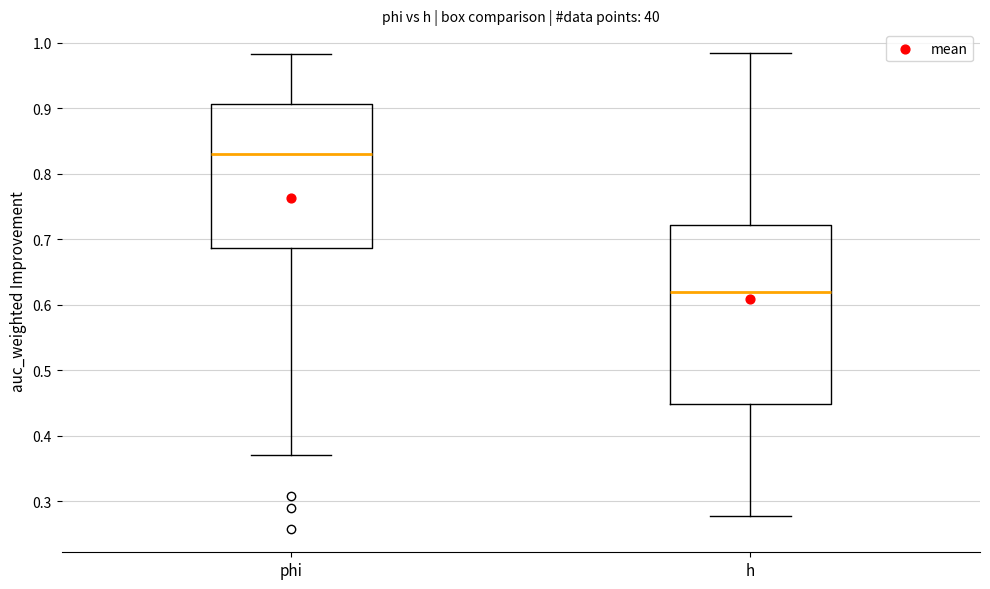

Where does the lower whisker of the box for h end on the y-axis? The values are not printed on the chart, so give them approximately, as read against the axis.

0.28